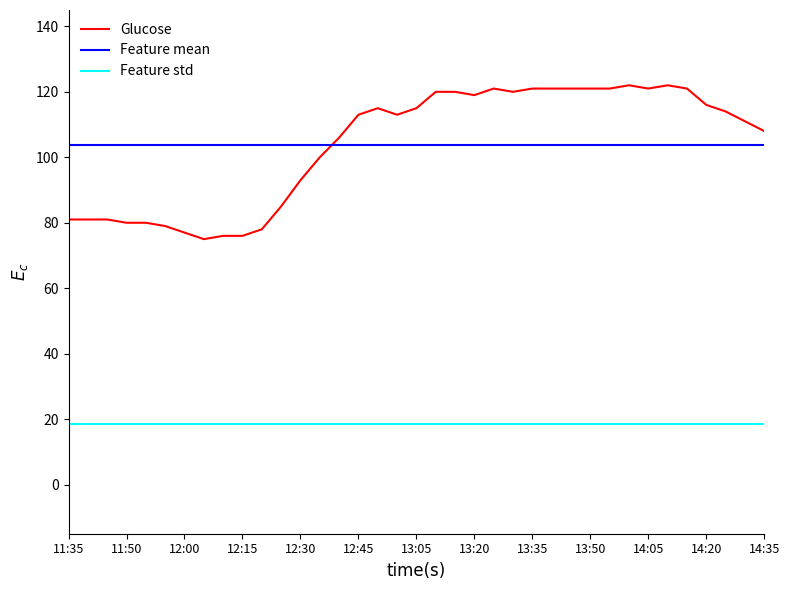

What are all the series names shown in the legend?

Glucose, Feature mean, Feature std